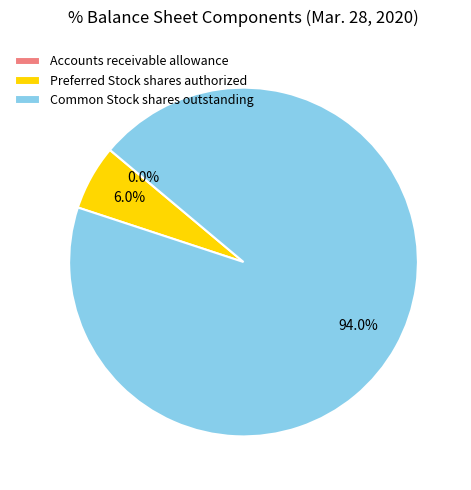

Is there a majority slice in this chart?

Yes